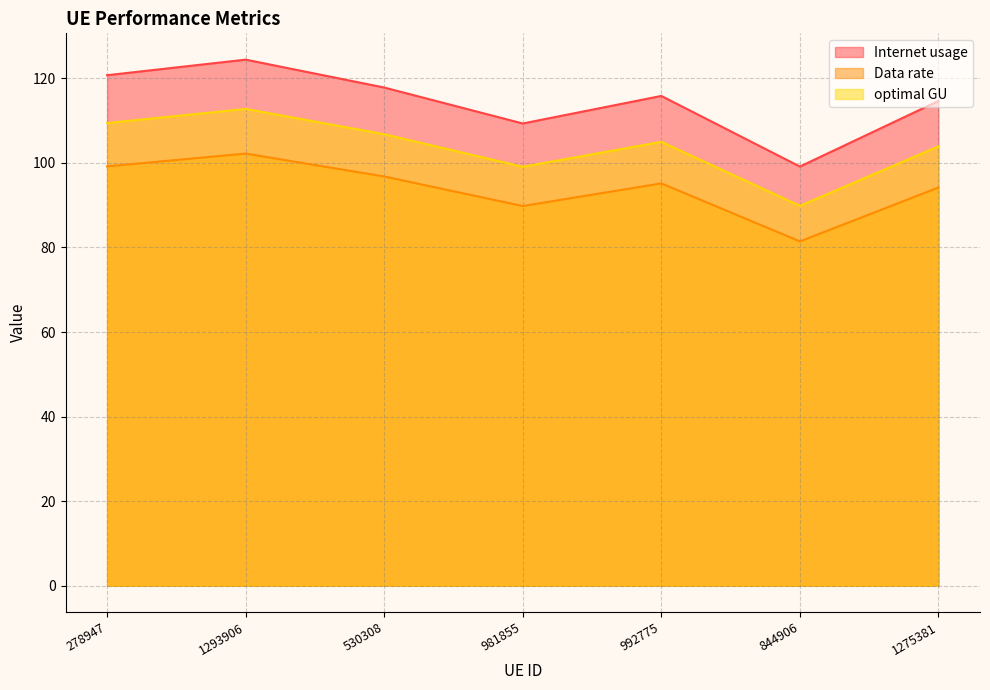

What is the difference between the maximum and second lowest values in the optimal GU series?

13.7